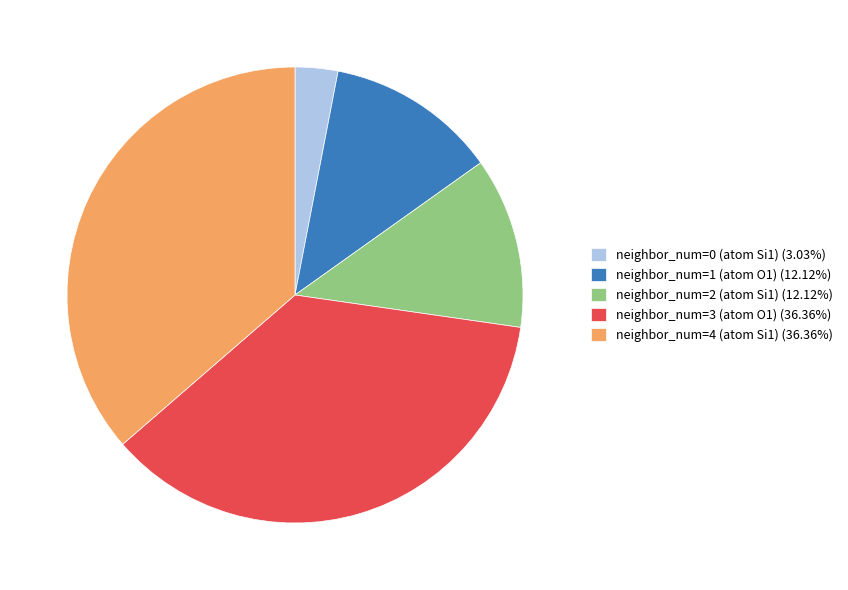

What is the ratio of the value at neighbor_num=4 (atom Si1) (36.36%) to the value at neighbor_num=3 (atom O1) (36.36%)?

1.0